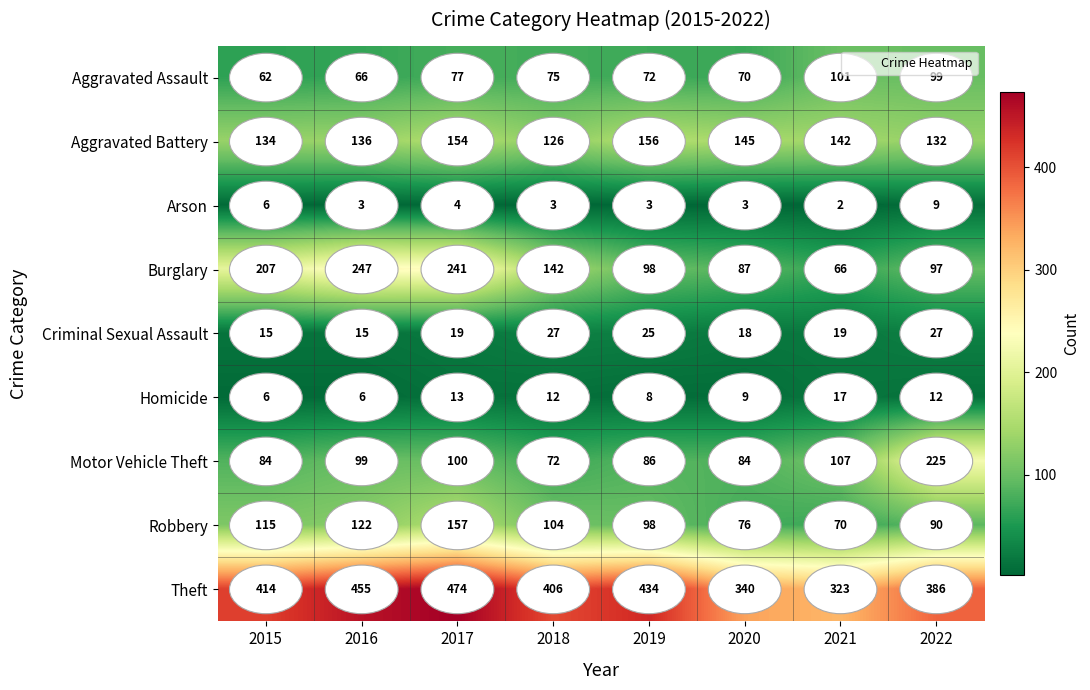

The value of Motor Vehicle Theft at 2018 is 26. True or false?

False